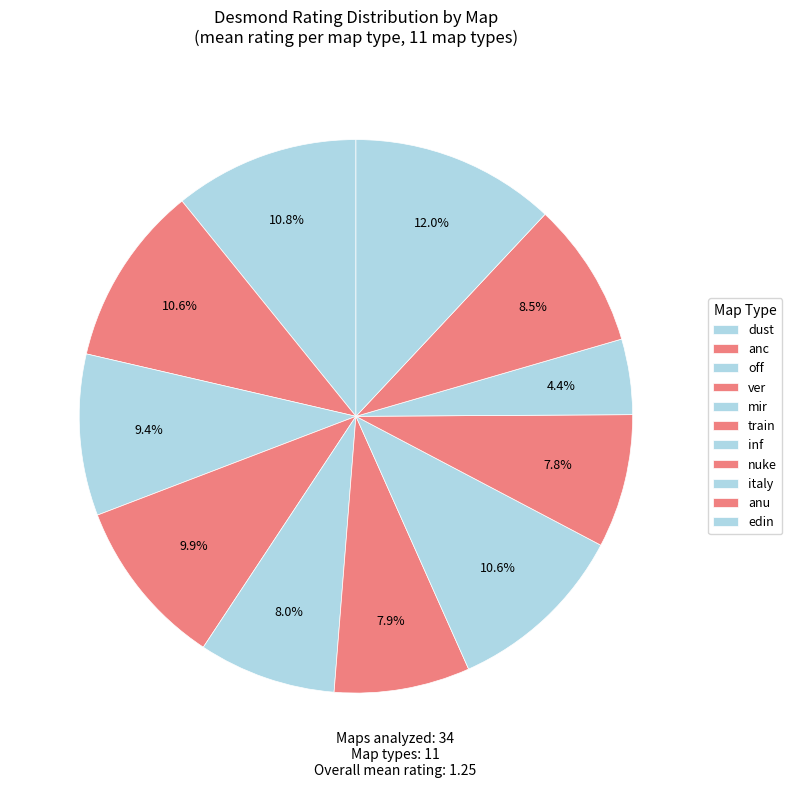

How many segments does this pie chart have?

11